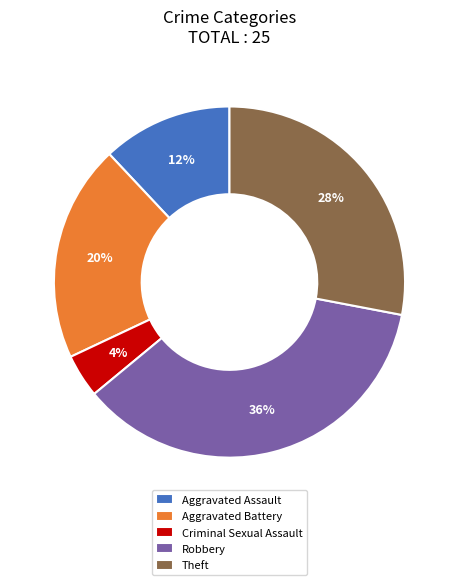

Does any single category account for the majority?

No